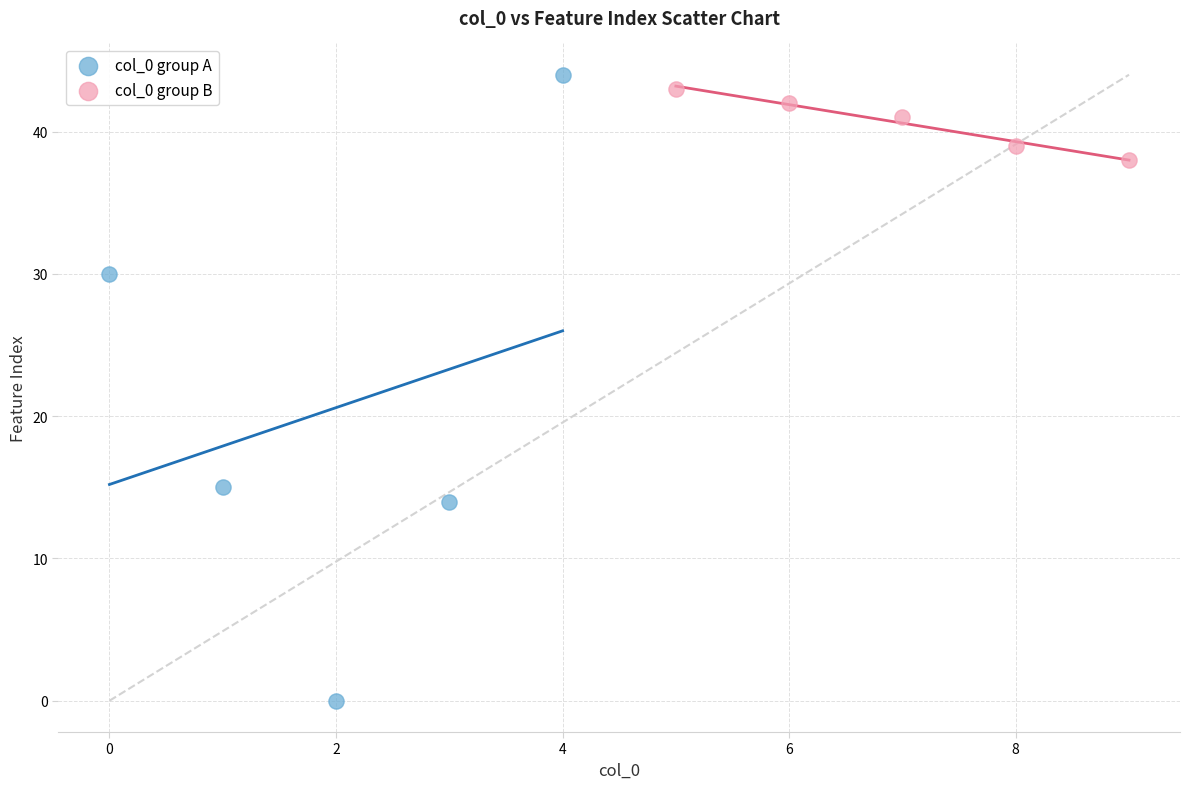

Which series has the largest Y range (max minus min)?

col_0 group A